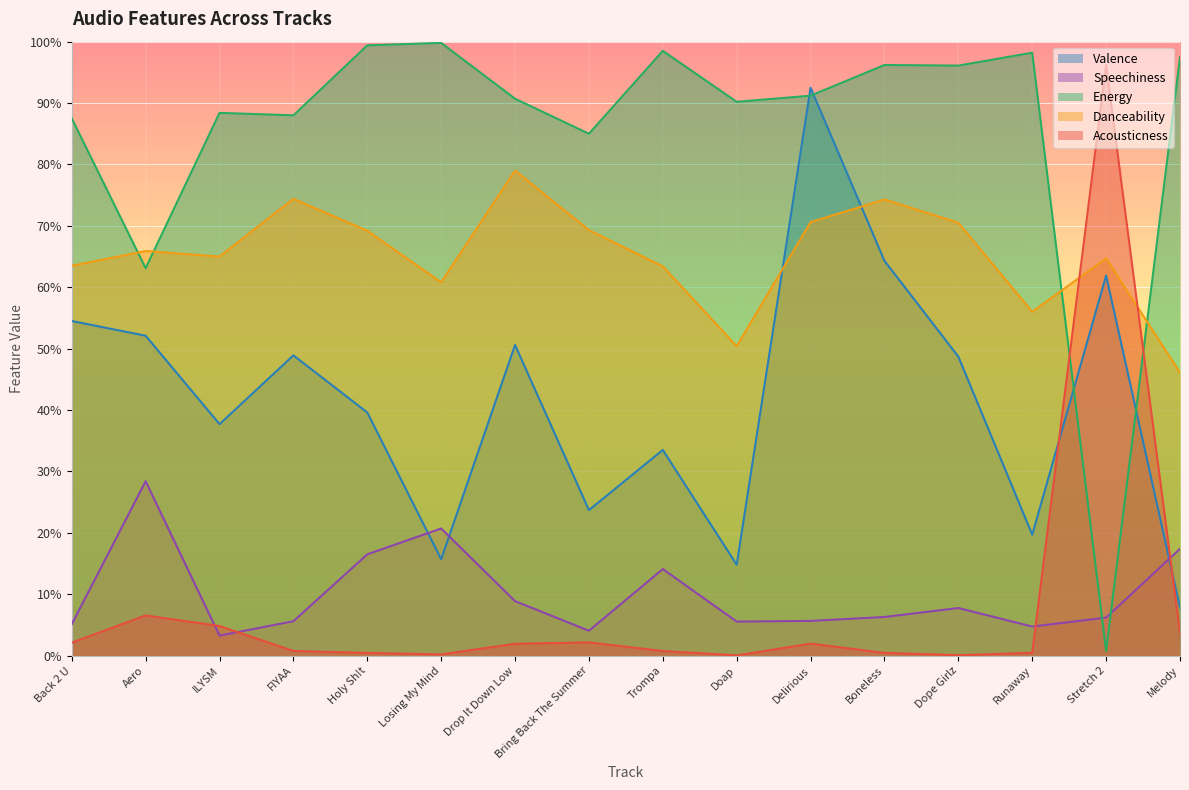

What is the value of the valence point at the 2nd from the left?

0.5